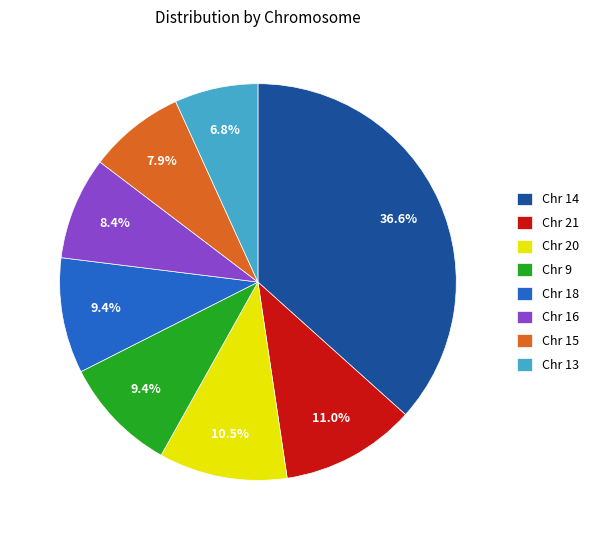

How much of the chart is everything except Chr 14?

63.4%